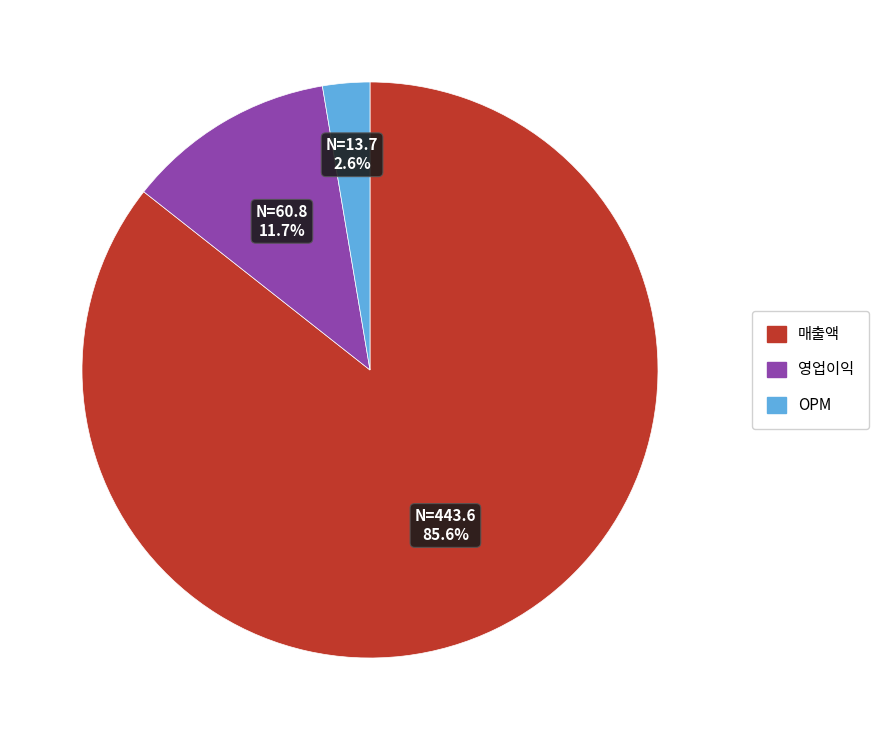

What is the largest slice in the pie chart?

매출액